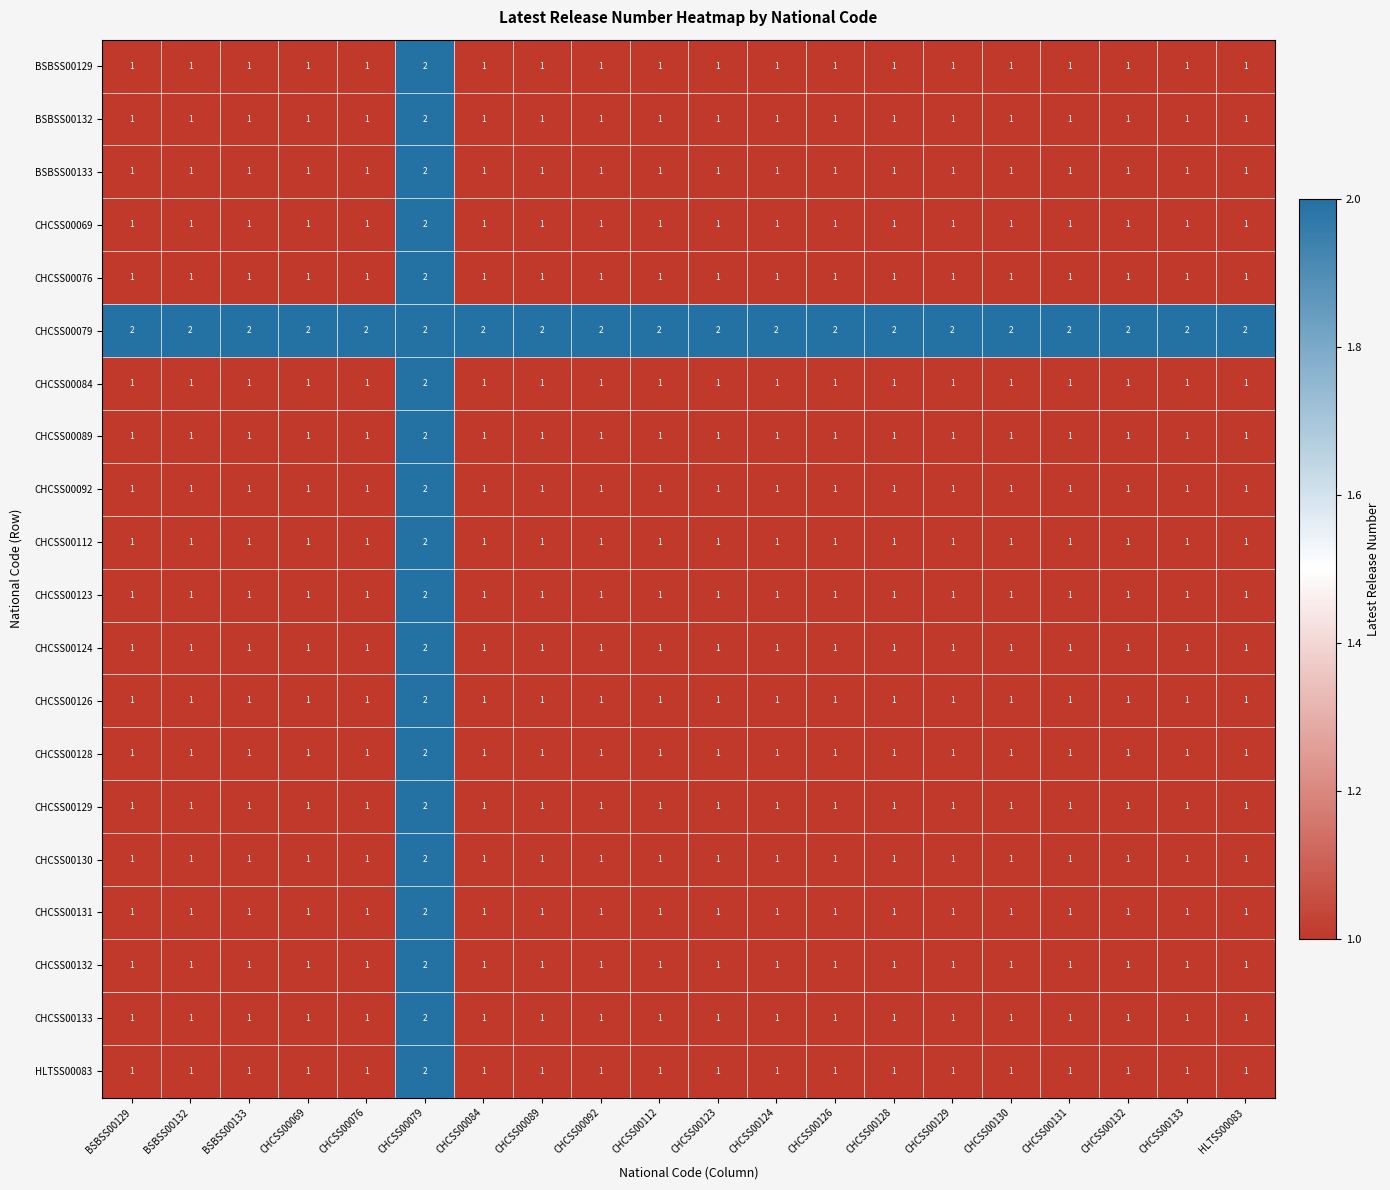

How many CHCSS00084 values are between 1 and 2?

20